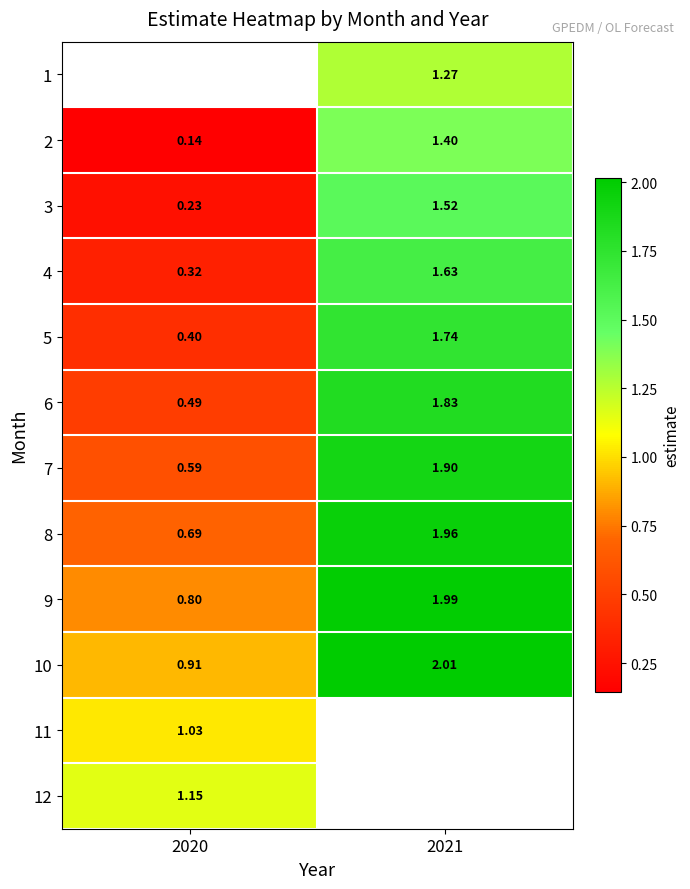

Is it true that 7 equals 1.9 at 2021?

True